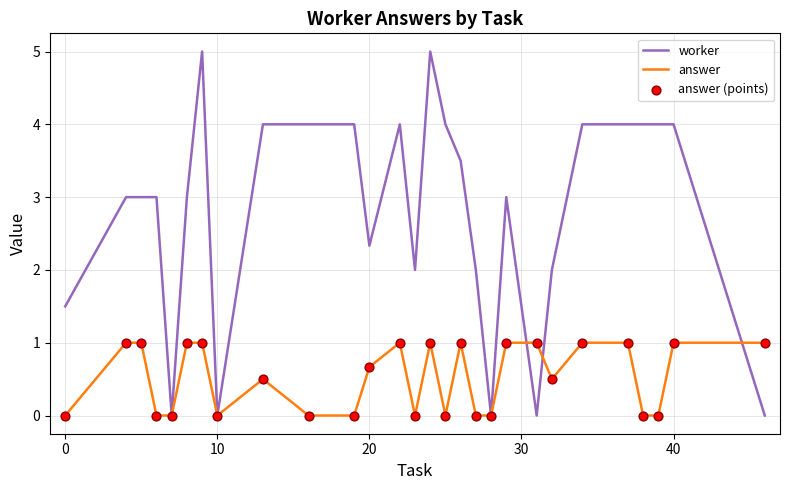

Which series has the largest total across all categories?

worker